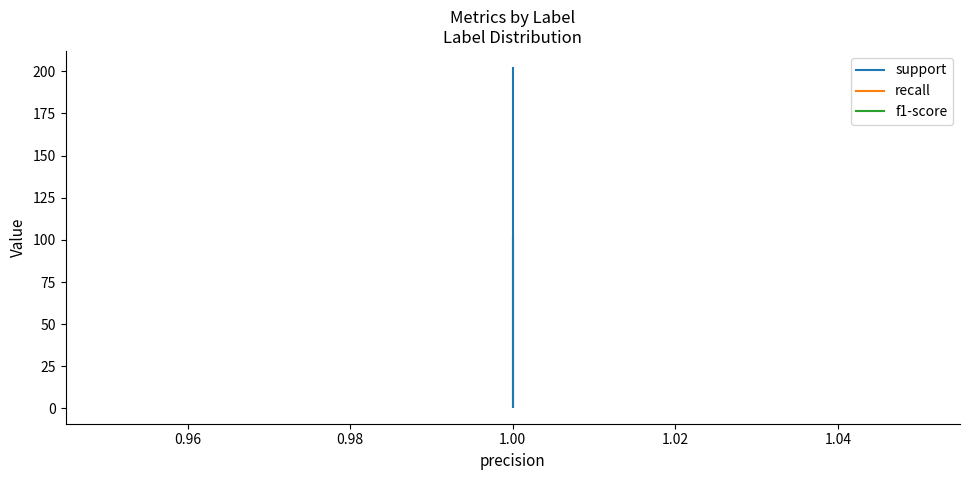

At which label does support first exceed 101?

1.00